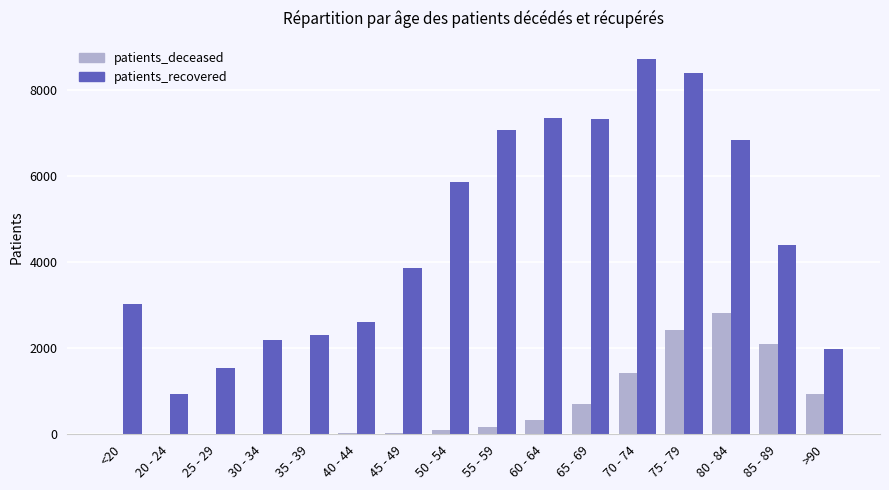

What is the sum of the patients_deceased values at 75 - 79 and 70 - 74?

3839